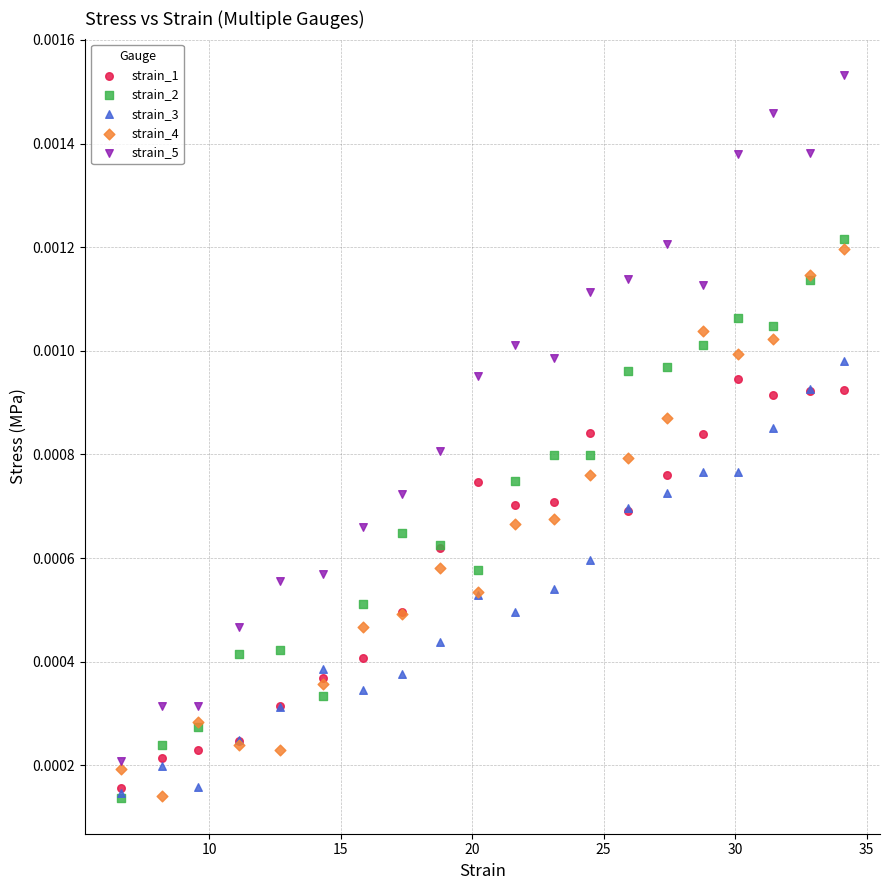

What are all the series names shown in the legend?

strain_1, strain_2, strain_3, strain_4, strain_5